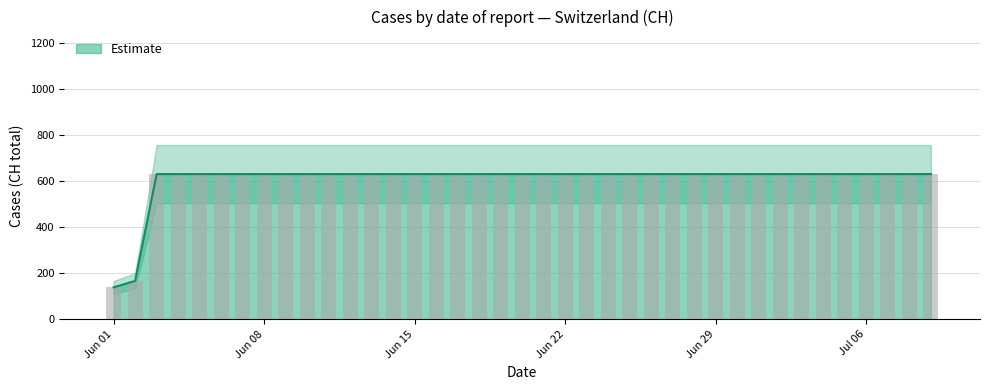

Reading left to right, what are all the values shown in this chart?

139	167	631	631	631	631	631	631	631	631	631	631	631	631	631	631	631	631	631	631	631	631	631	631	631	631	631	631	631	631	631	631	631	631	631	631	631	631	631